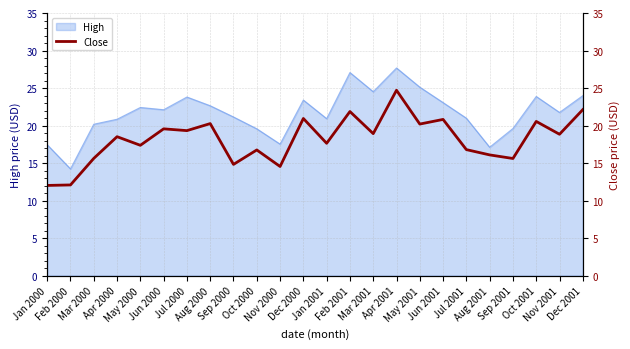

Rank the categories by value from lowest to highest.

Jan 2000, Feb 2000, Nov 2000, Sep 2000, Sep 2001, Mar 2000, Aug 2001, Oct 2000, Jul 2001, May 2000, Jan 2001, Apr 2000, Nov 2001, Mar 2001, Jul 2000, Jun 2000, May 2001, Aug 2000, Oct 2001, Jun 2001, Dec 2000, Feb 2001, Dec 2001, Apr 2001